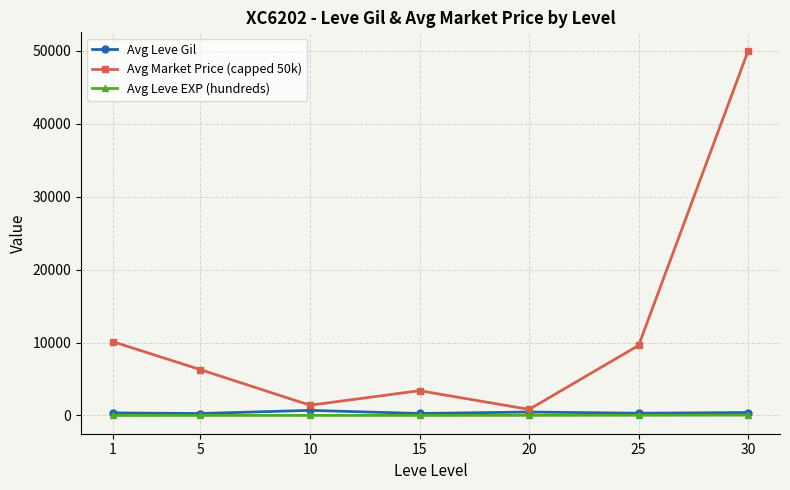

True or false: Avg Market Price (capped 50k) has more than 0 interior local peaks.

True